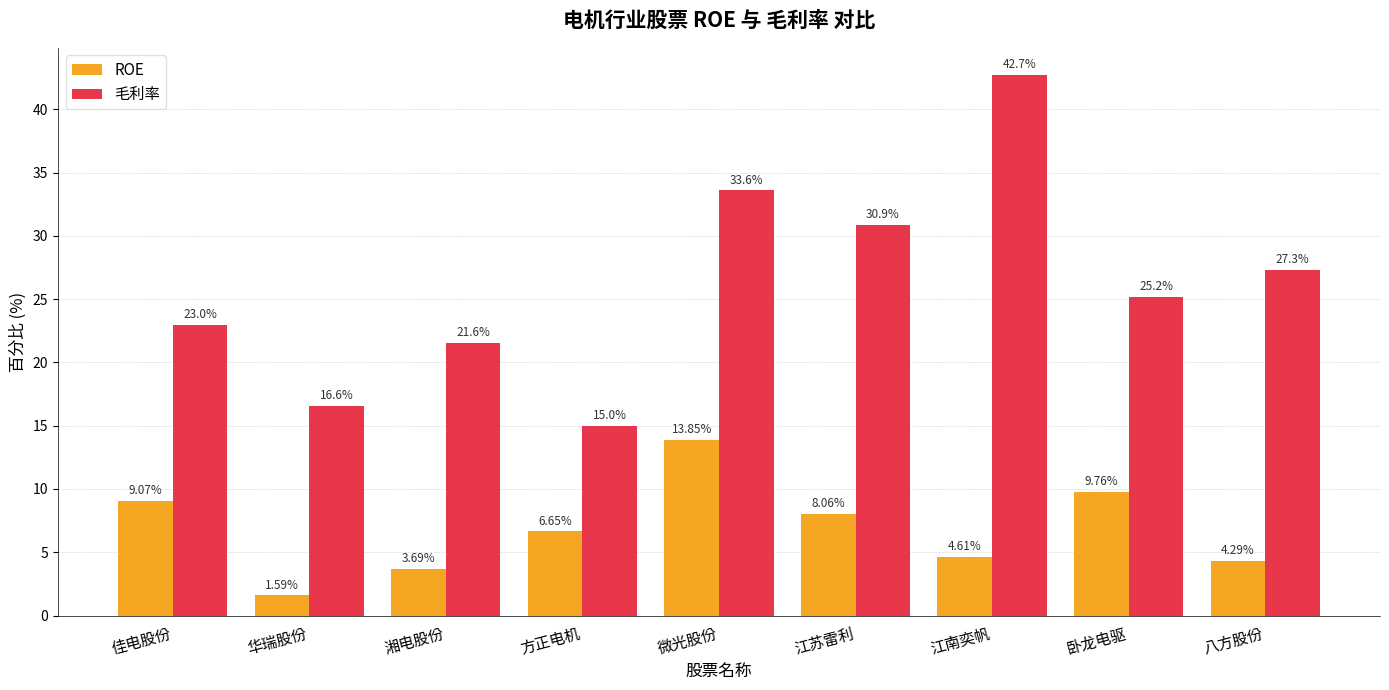

Rank the categories by 毛利率 value from highest to lowest.

江南奕帆, 微光股份, 江苏雷利, 八方股份, 卧龙电驱, 佳电股份, 湘电股份, 华瑞股份, 方正电机